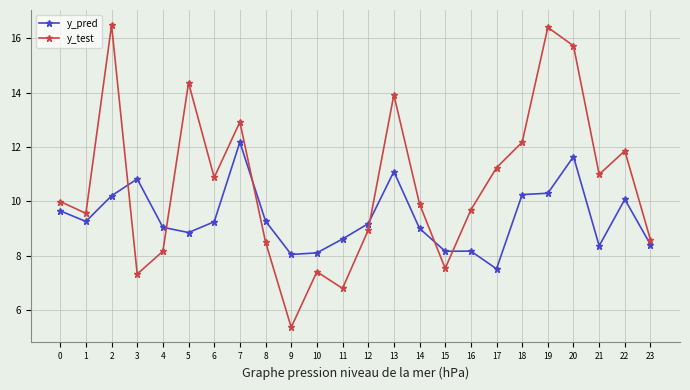

How many lines are shown in the chart?

2